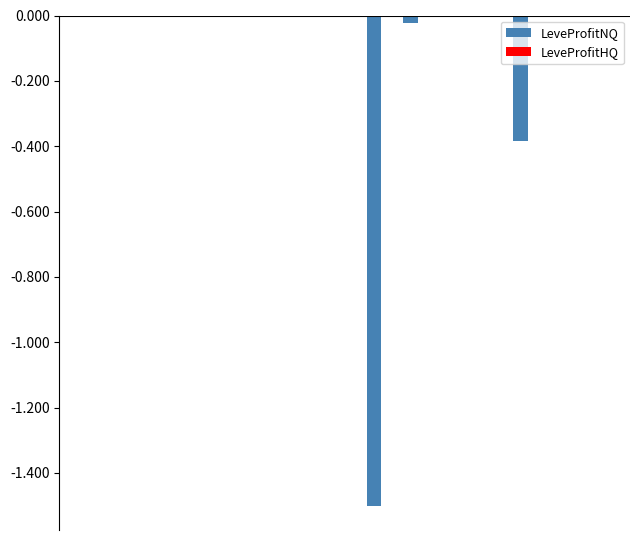

What is the sum of all LeveProfitNQ values?

-1.9